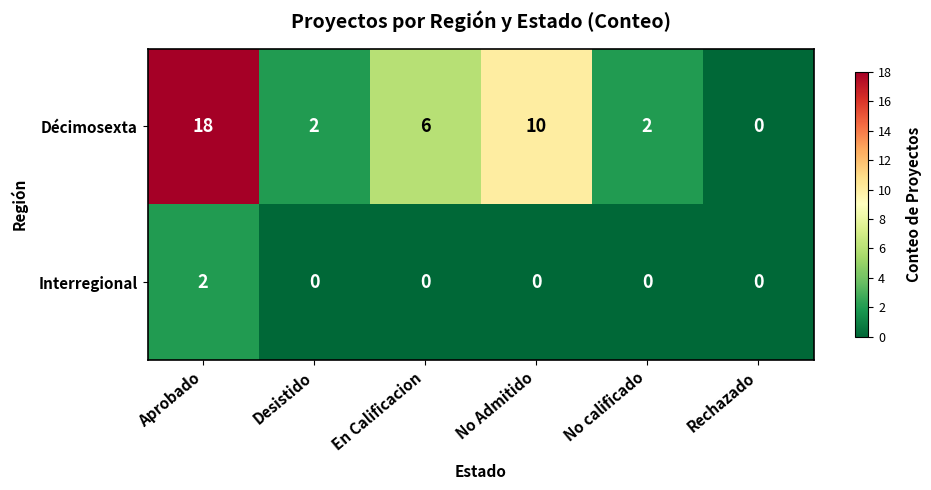

What is the total value across all series at En Calificacion?

6